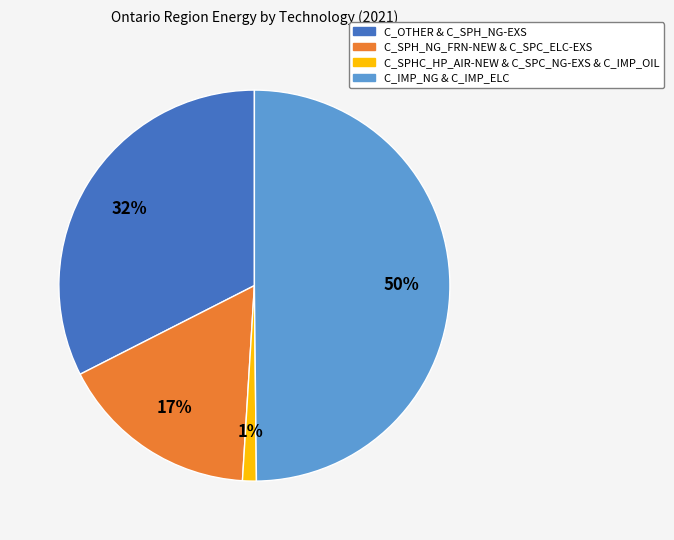

To the nearest percent, what is the average slice percentage?

25%